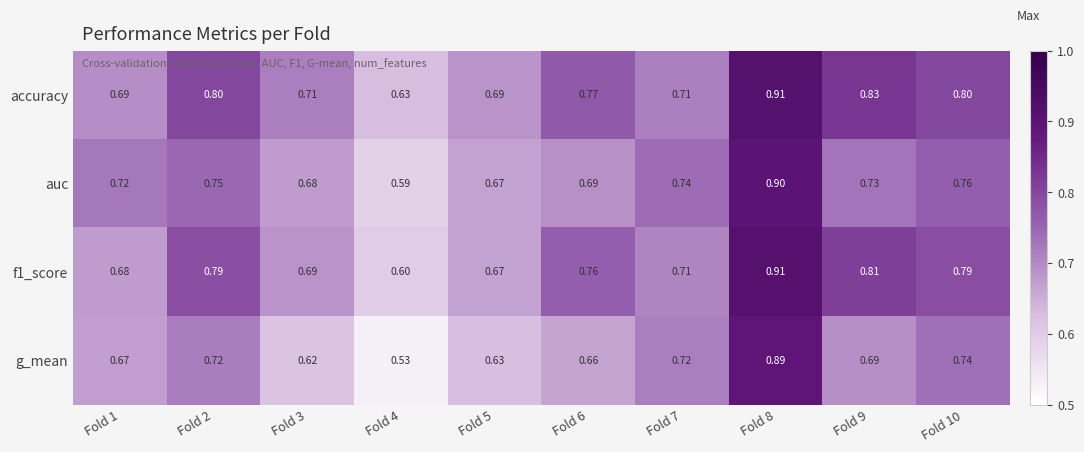

List the series in order of their overall mean, lowest first.

g_mean, auc, f1_score, accuracy